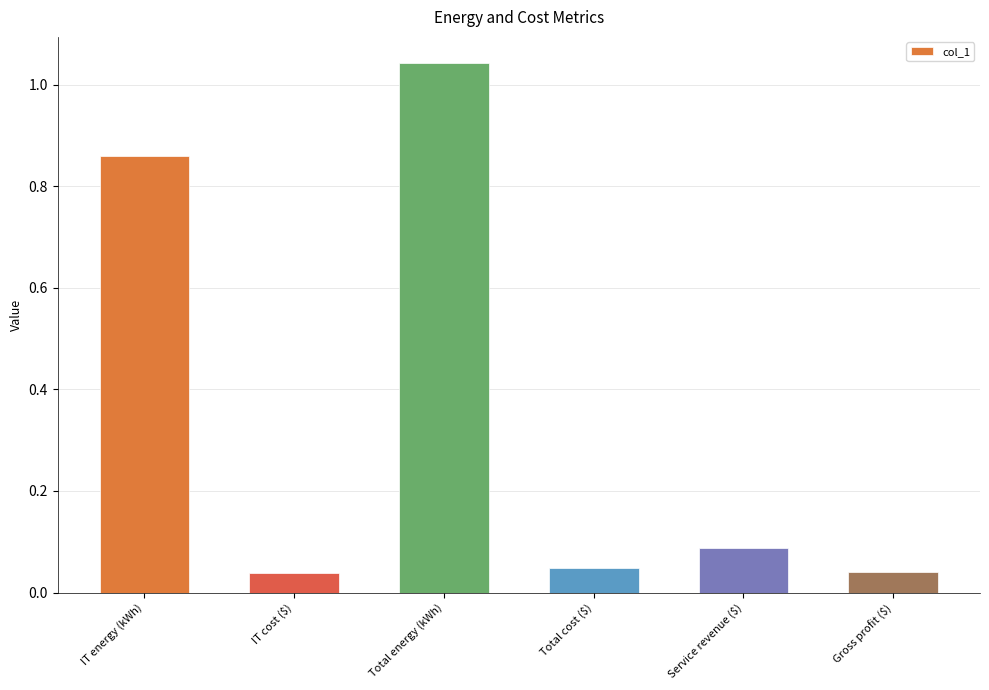

What is the label of the 4th bar from the left?

Total cost ($)